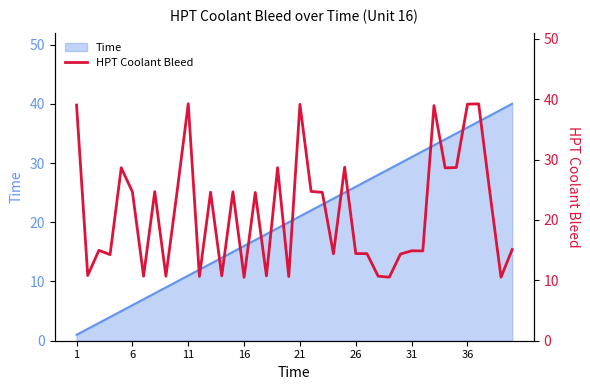

At which label does the data first exceed 24?

1